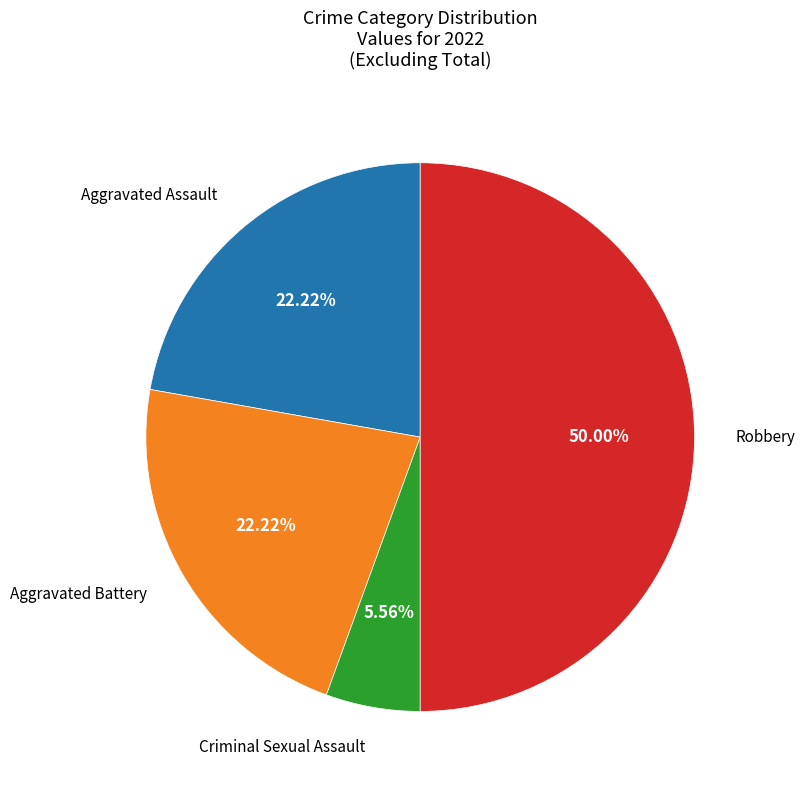

Which has a higher value, Aggravated Battery or Robbery?

Robbery